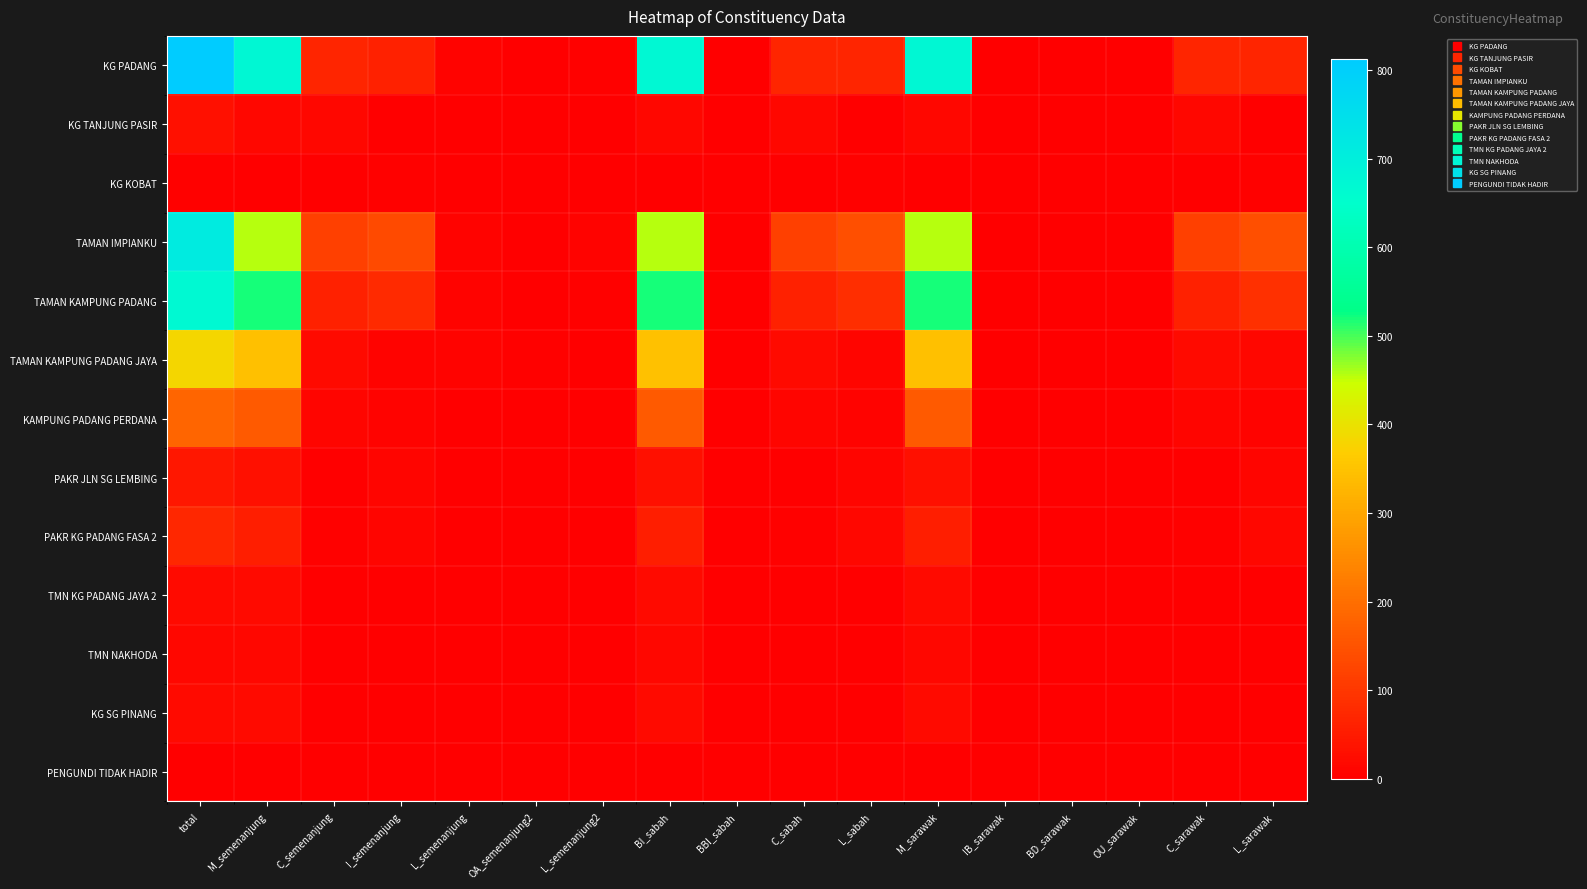

What is the difference between the highest and lowest values at total?

812